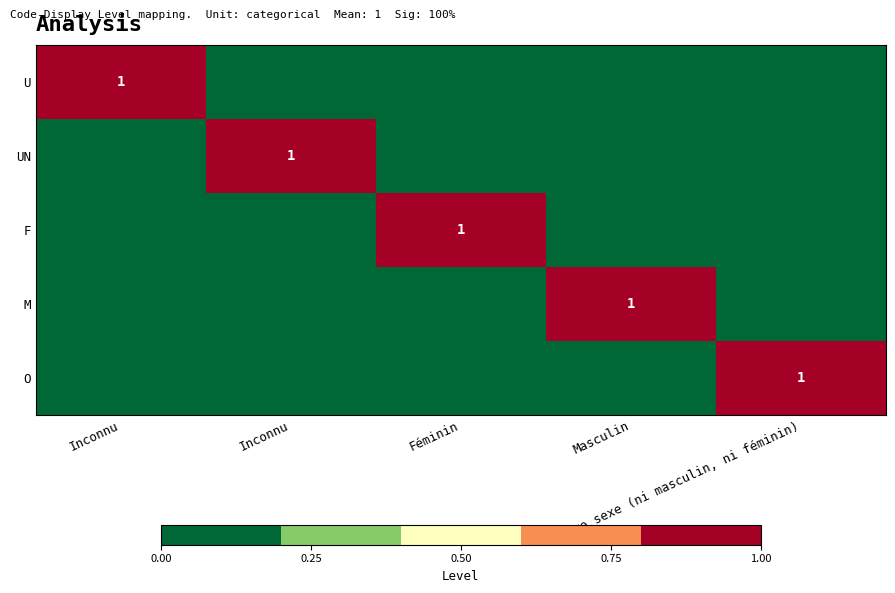

Which category has the lowest value in the UN series?

Inconnu